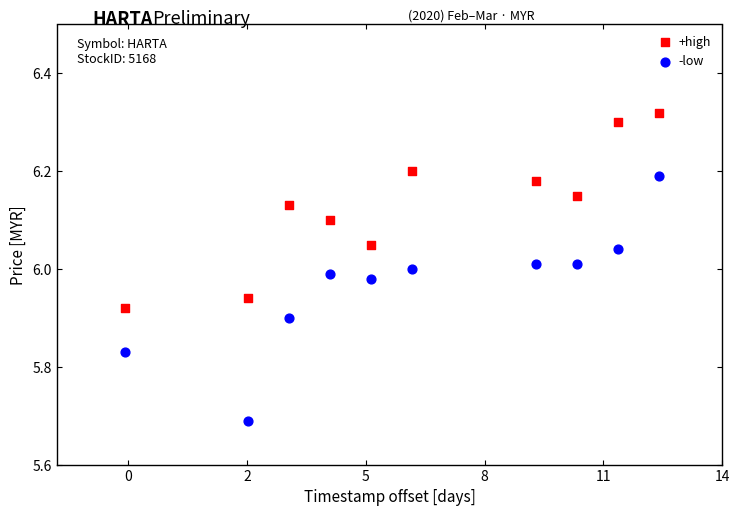

Across all data points, what is the range of X values (max minus min)?

1123200.0